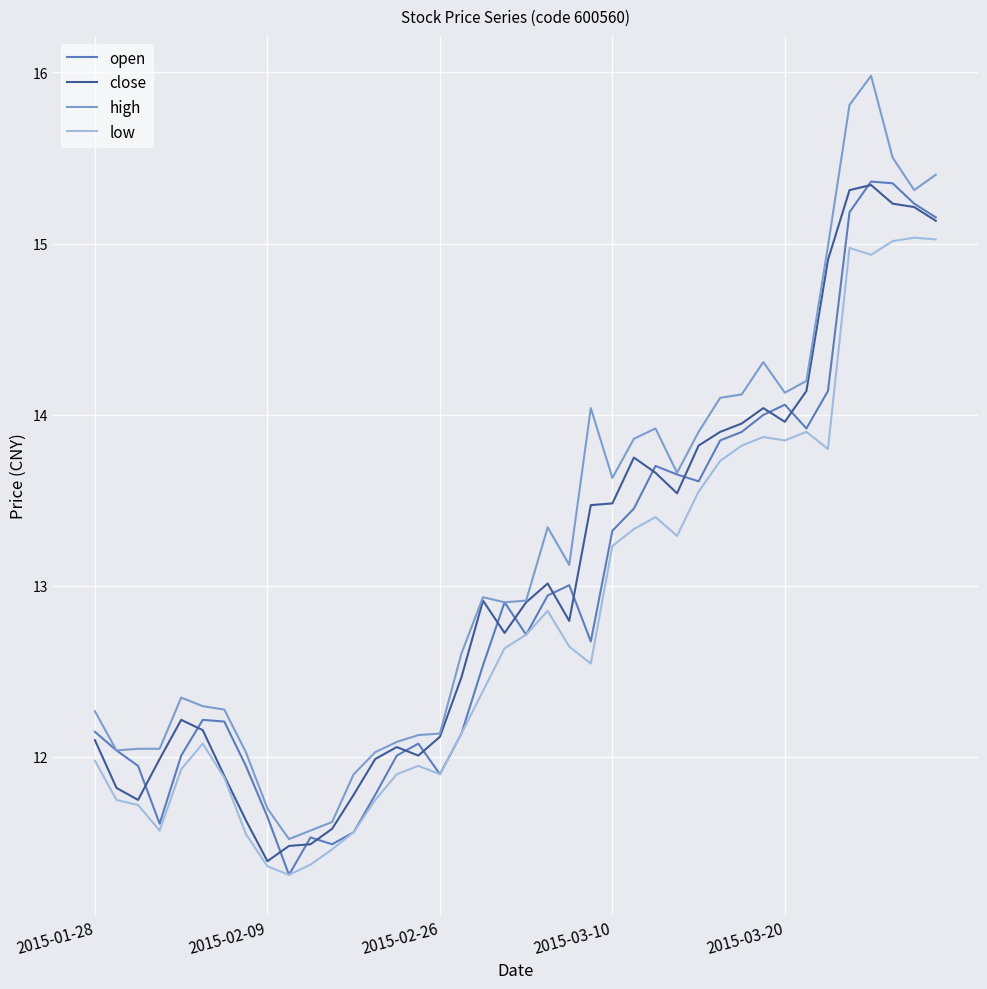

What are all the series names shown in the legend?

open, close, high, low